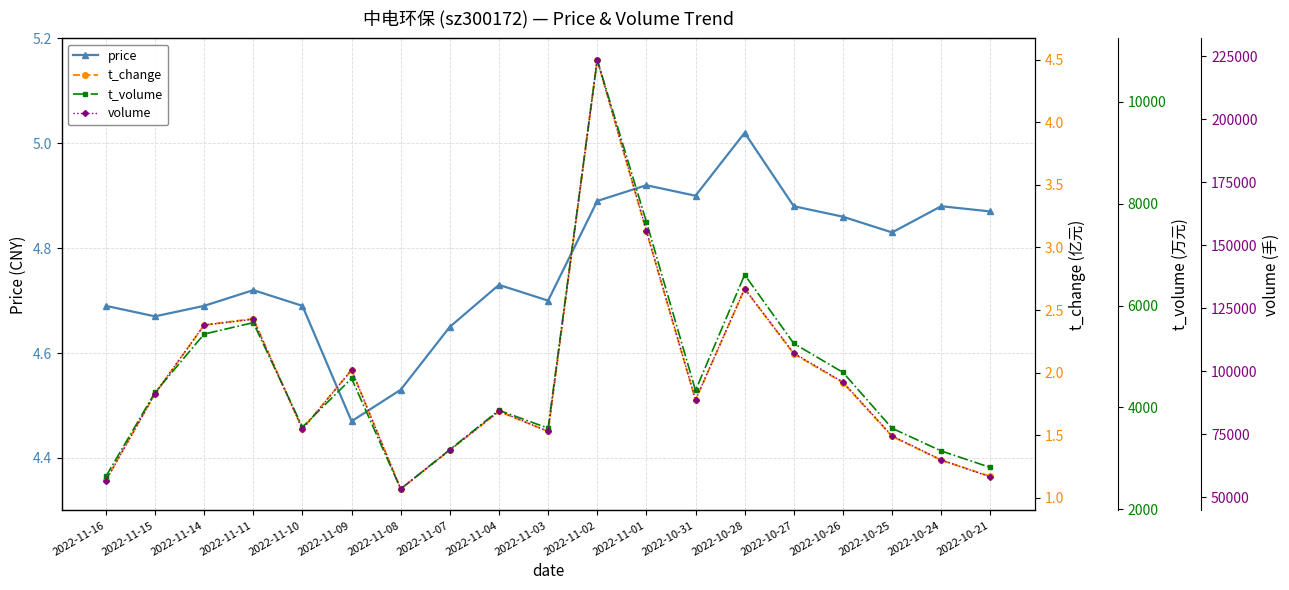

True or false: t_change and price cross at least once.

False